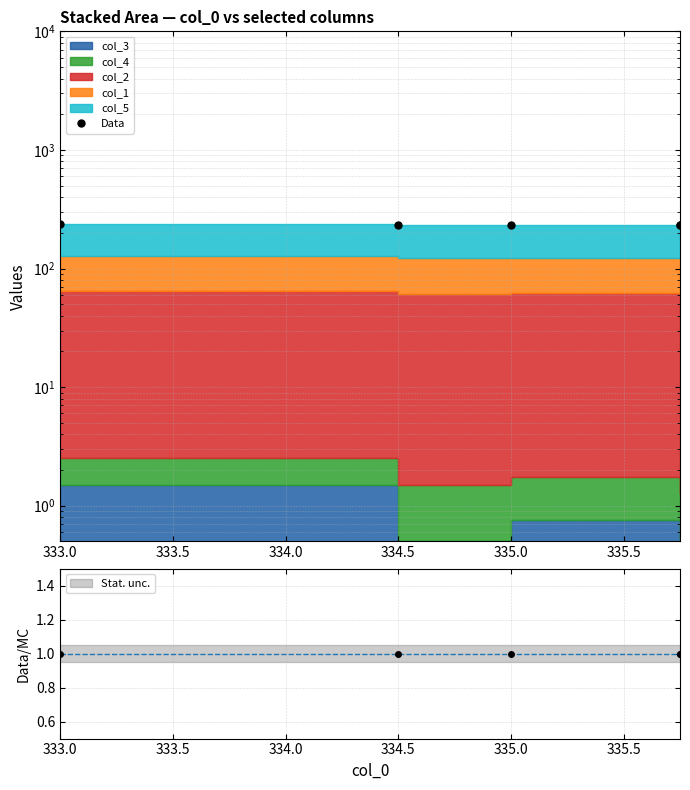

True or false: the data has more than 1 interior local peaks.

False